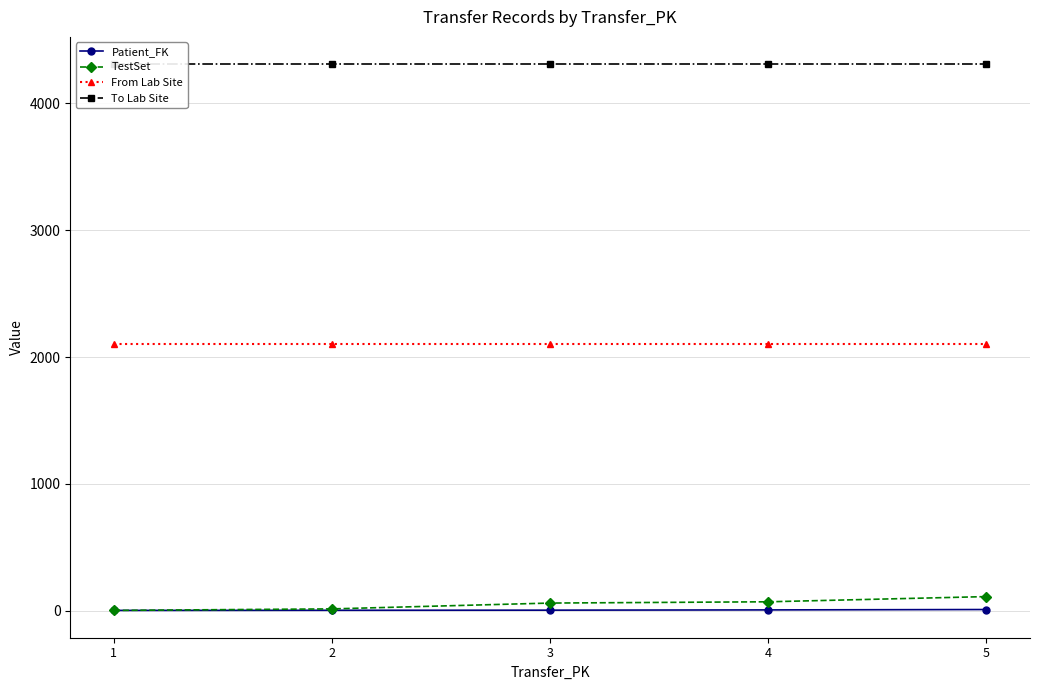

True or false: From Lab Site and TestSet cross at least once.

False